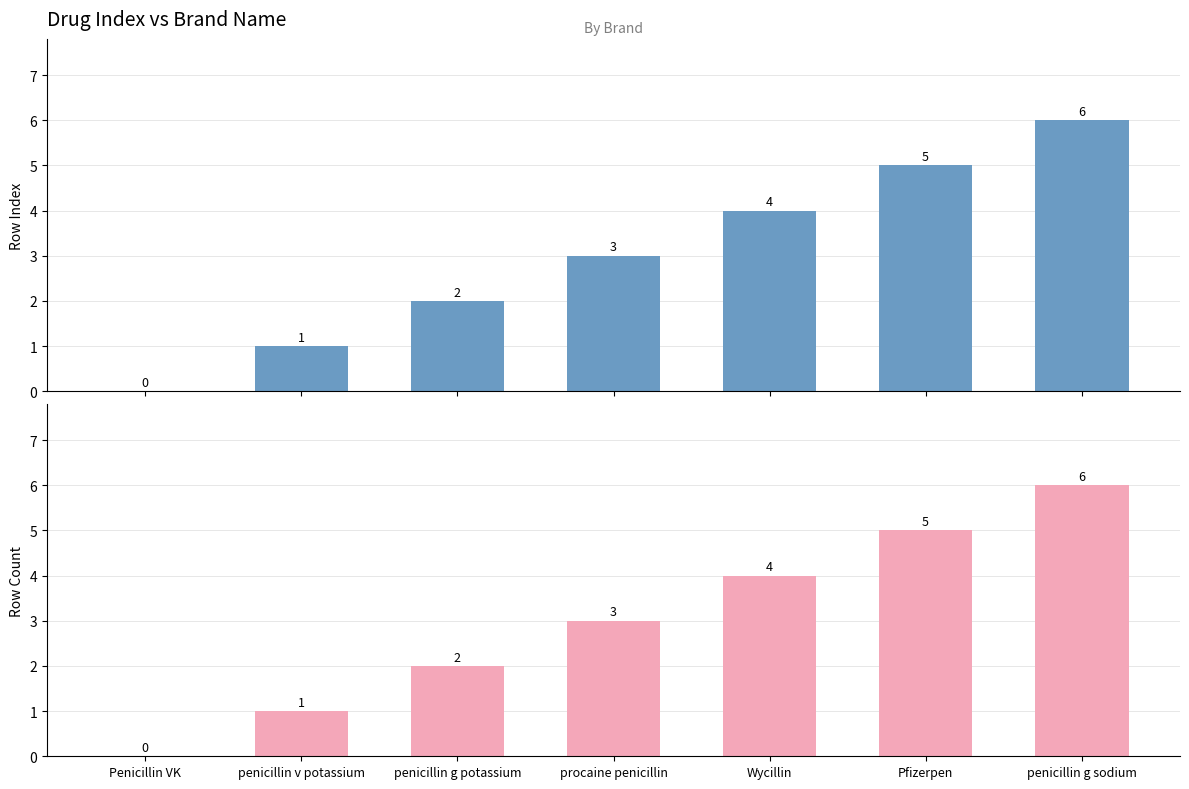

Reading right to left, extract all data points from this chart.

penicillin g sodium=6	Pfizerpen=5	Wycillin=4	procaine penicillin=3	penicillin g potassium=2	penicillin v potassium=1	Penicillin VK=0